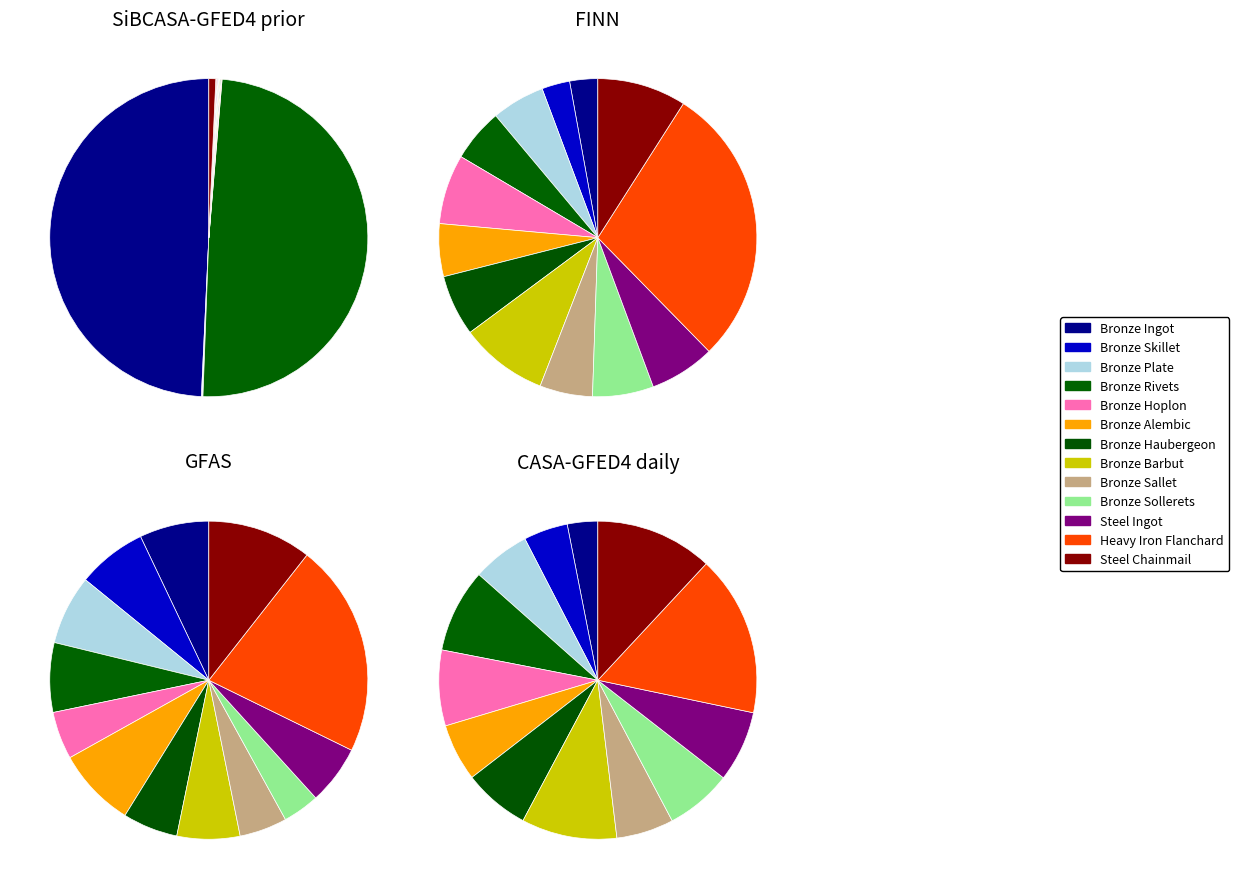

Rank the categories by CASA-GFED4 daily value from highest to lowest.

Heavy Iron Flanchard, Steel Chainmail, Bronze Barbut, Bronze Rivets, Bronze Hoplon, Steel Ingot, Bronze Haubergeon, Bronze Sollerets, Bronze Plate, Bronze Alembic, Bronze Sallet, Bronze Skillet, Bronze Ingot